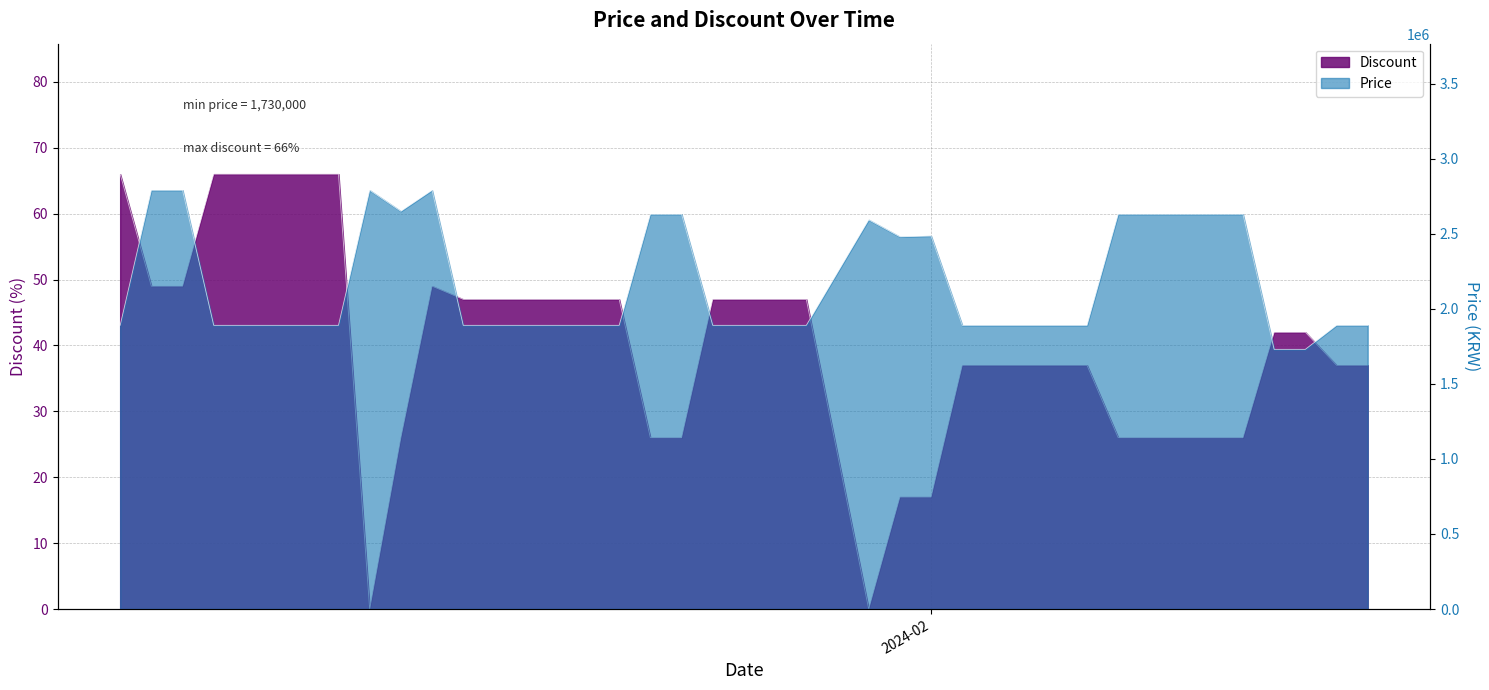

Read the Price value at 2024-01-24.

2630000